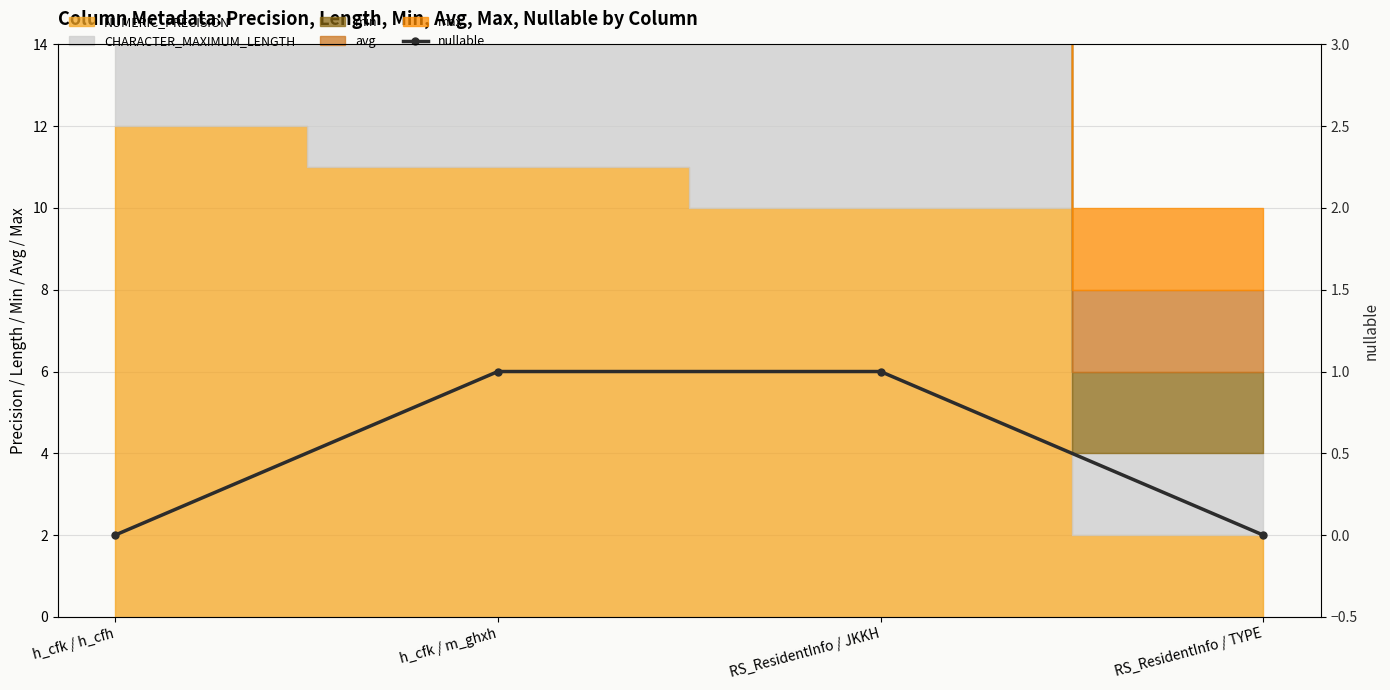

True or false: there are more than 0 points higher than both neighbors.

False